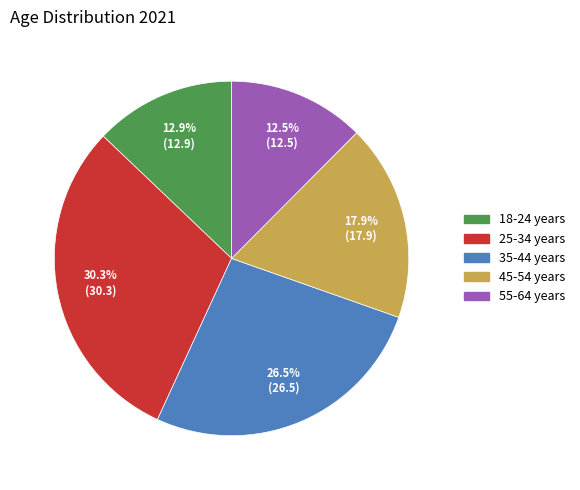

Which slice is the largest?

25-34 years